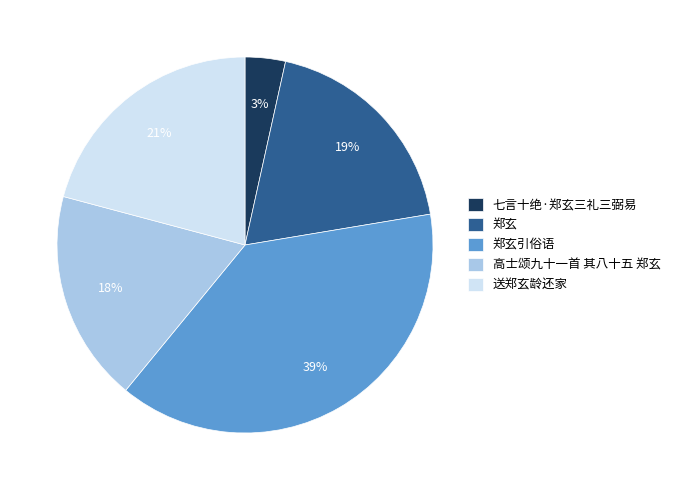

Which category has the biggest portion of the pie?

郑玄引俗语